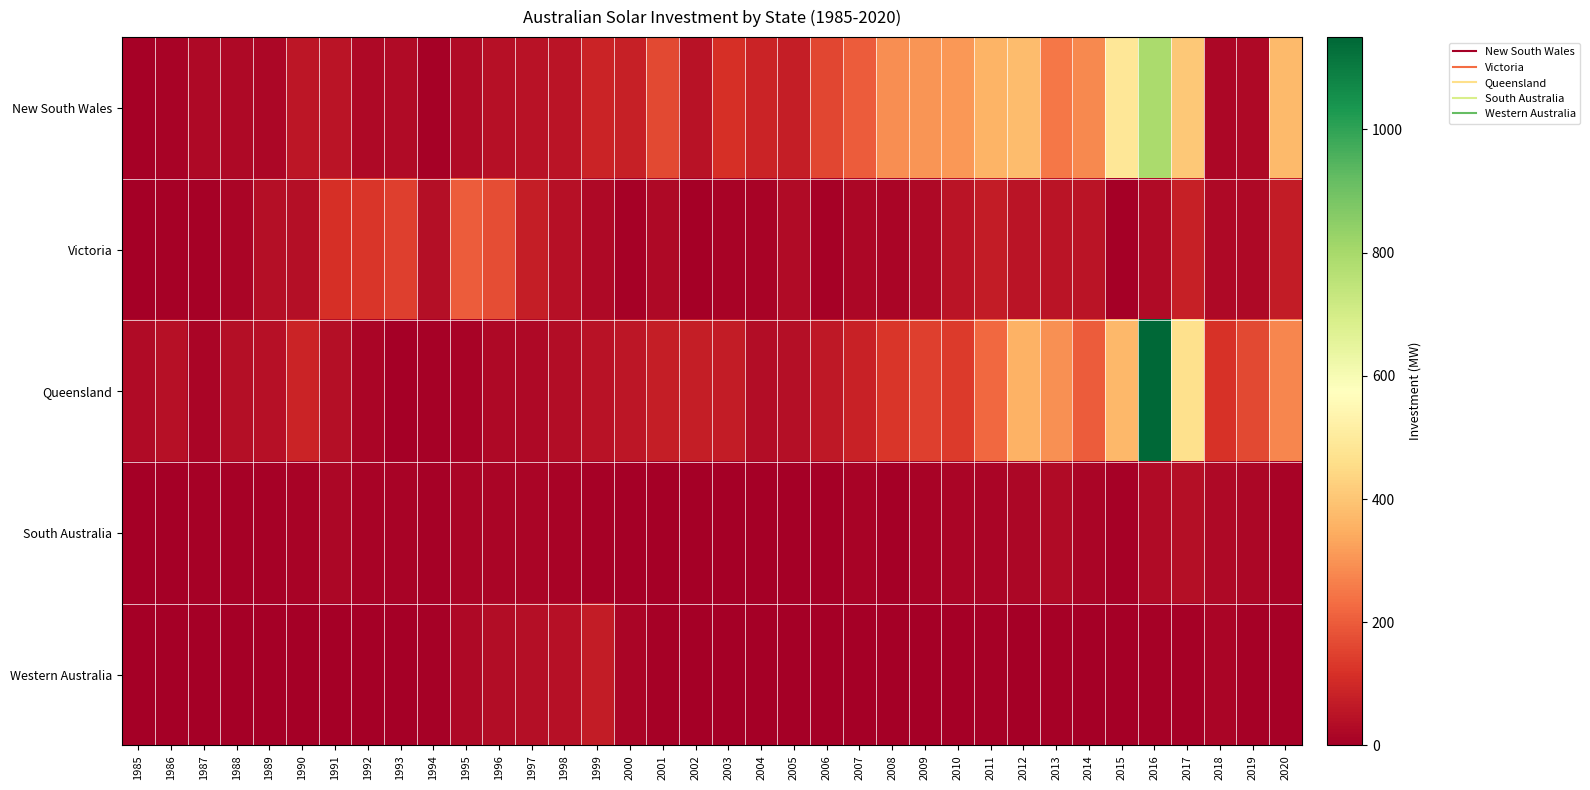

At how many categories does at least one series exceed 561?

1